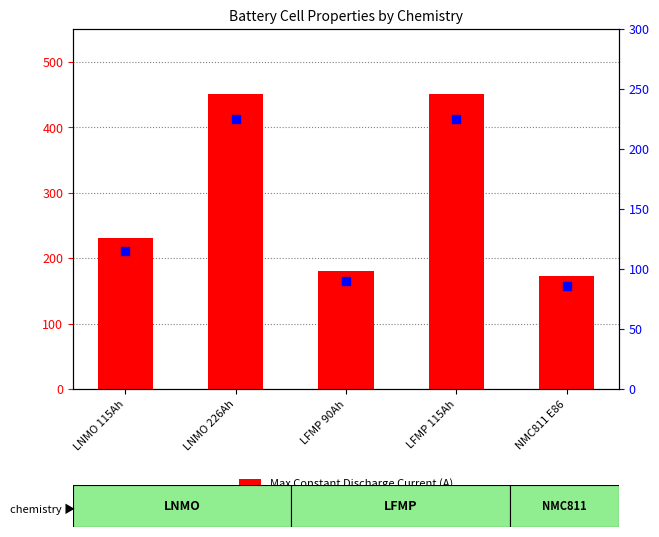

Which series has the widest spread of Y values?

Max Constant Discharge Current (A)